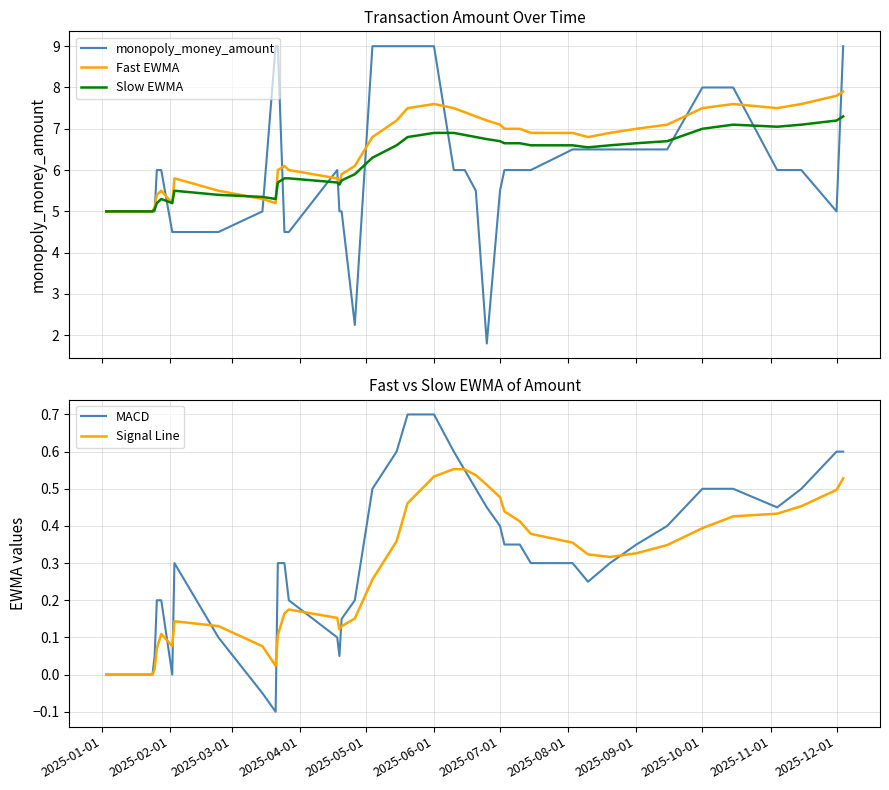

What is the value of the MACD point at the 35th from the left?

0.5